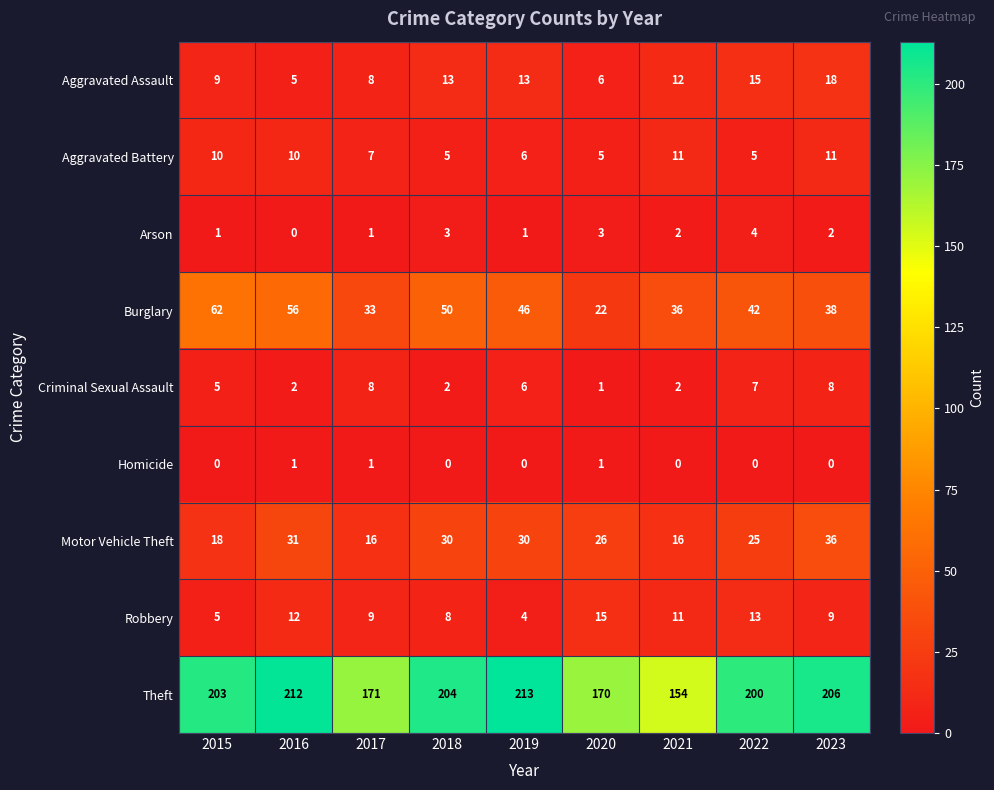

List the series in order of their peak value, lowest first.

Homicide, Arson, Criminal Sexual Assault, Aggravated Battery, Robbery, Aggravated Assault, Motor Vehicle Theft, Burglary, Theft